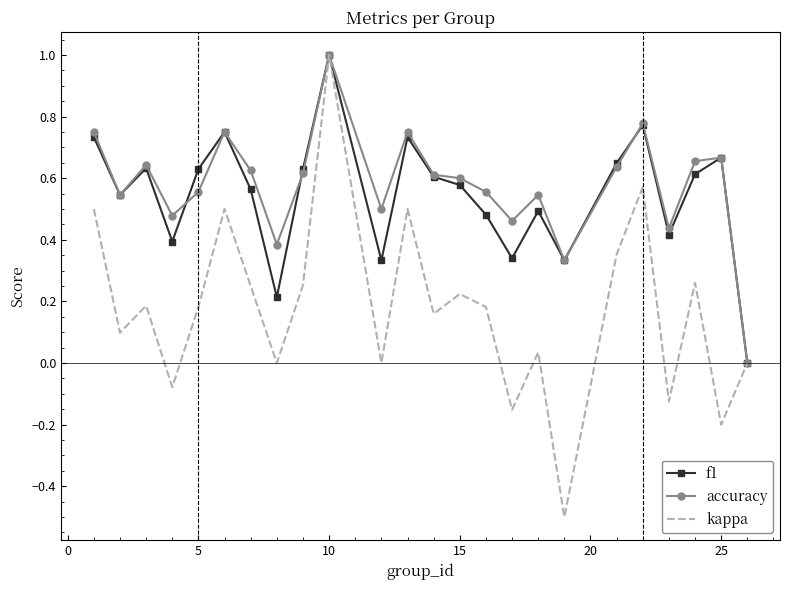

Which series has the largest total across all categories?

accuracy